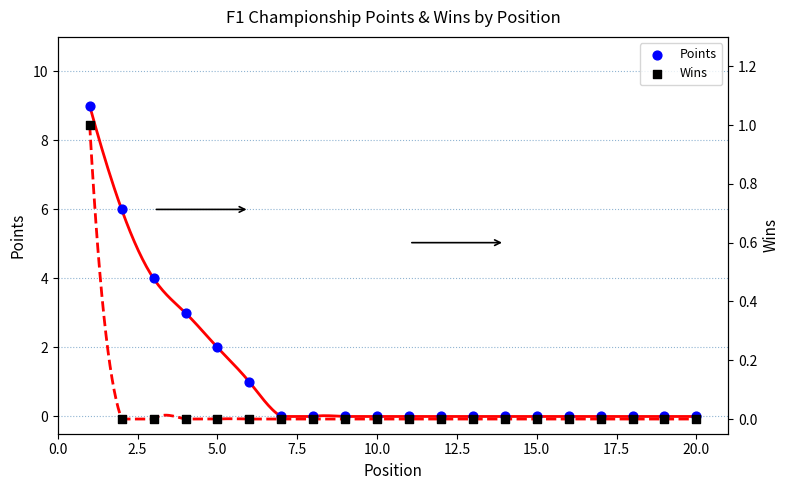

Which series has the largest Y range (max minus min)?

Points